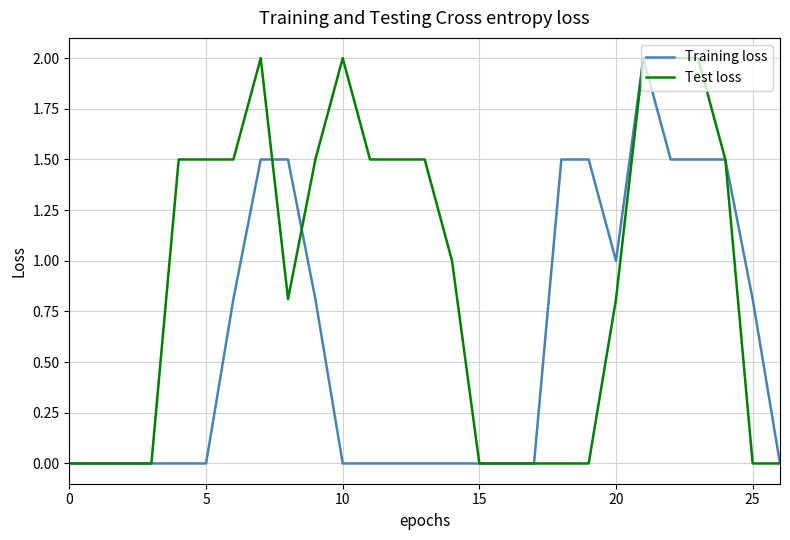

Which series has the largest total across all categories?

Test loss